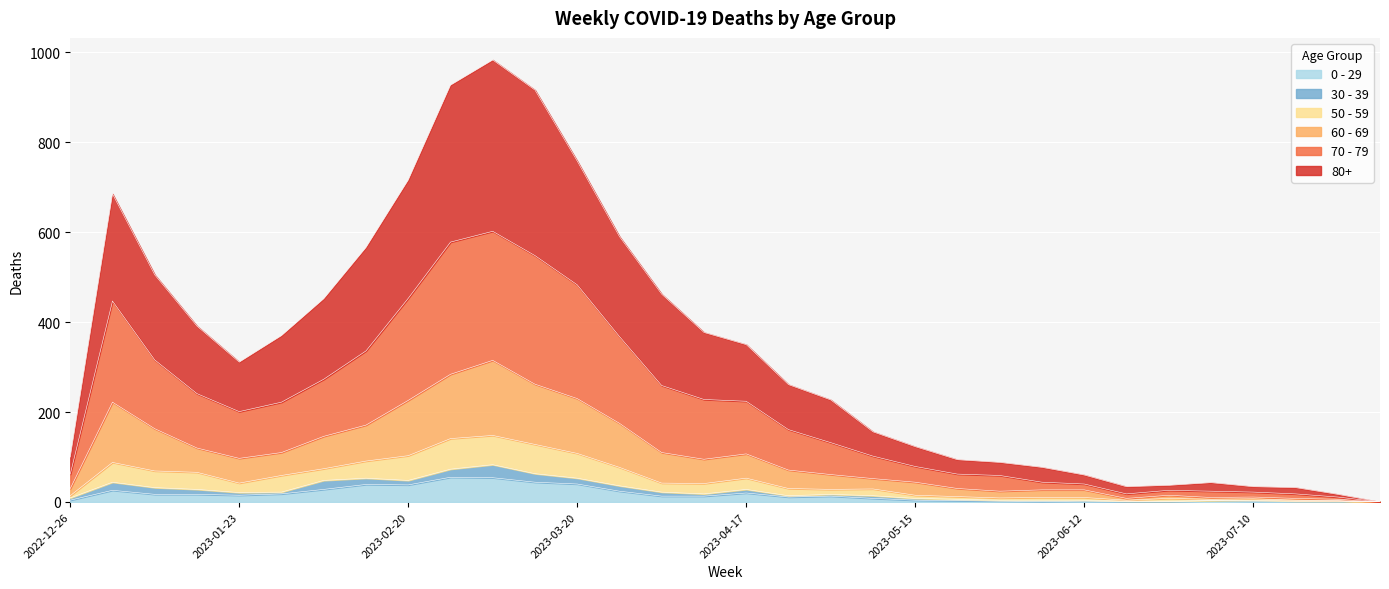

True or false: 50 - 59 and 0 - 29 intersect in this chart.

False